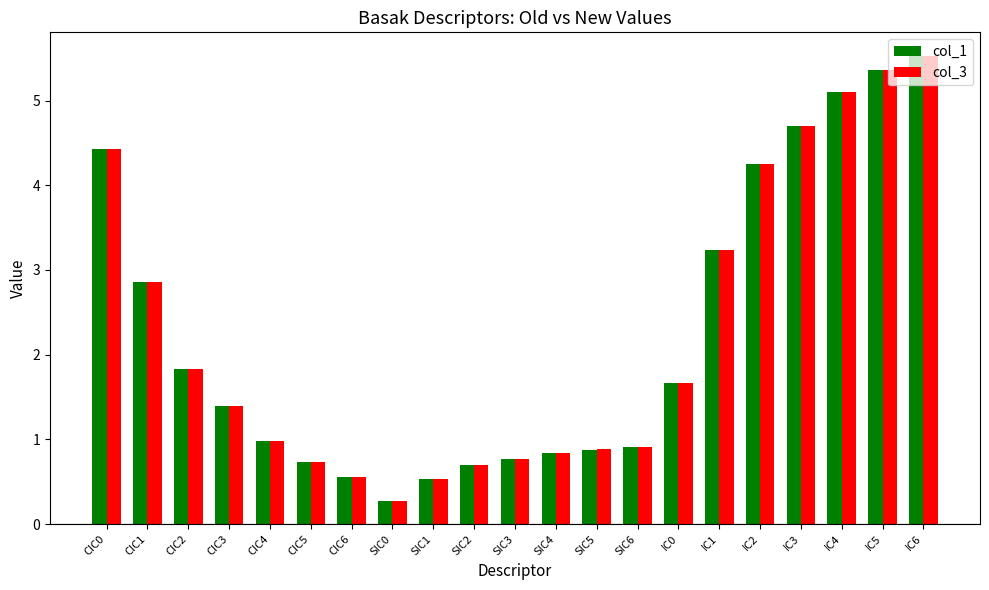

At which label does col_3 reach its minimum?

SIC0